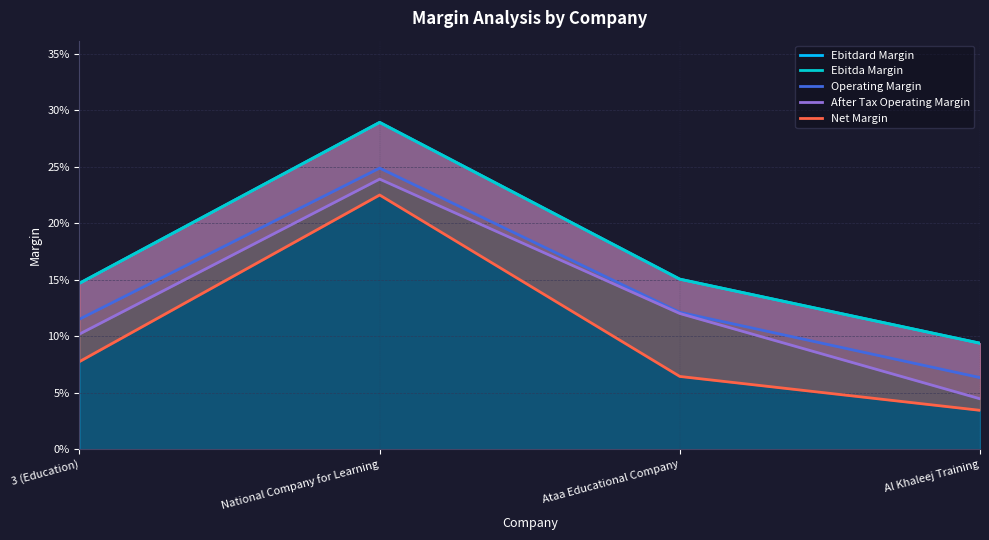

What is the total value across all series at National Company for Learning?

1.3